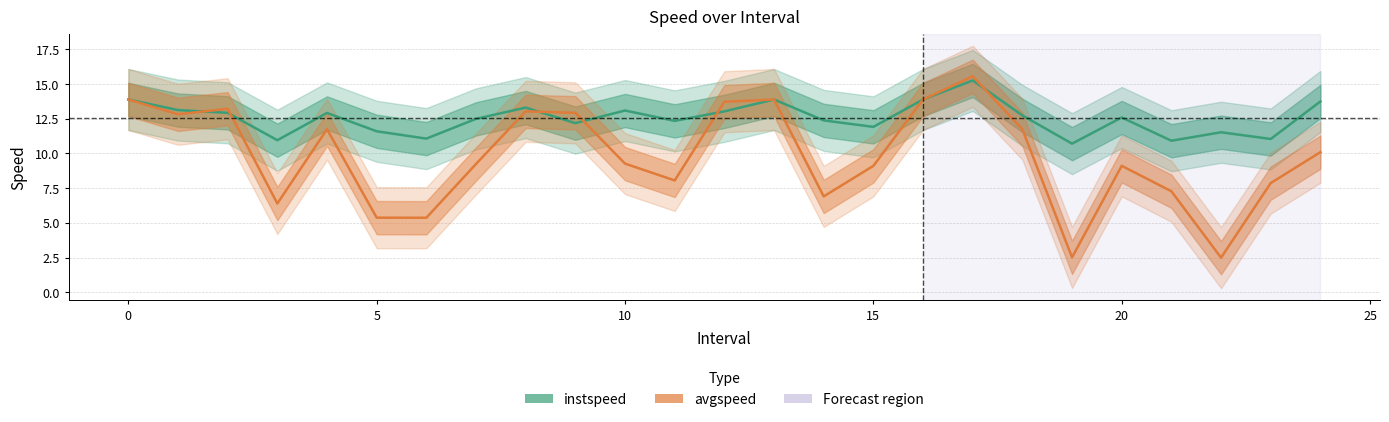

At which category is the sum across all series the highest?

17